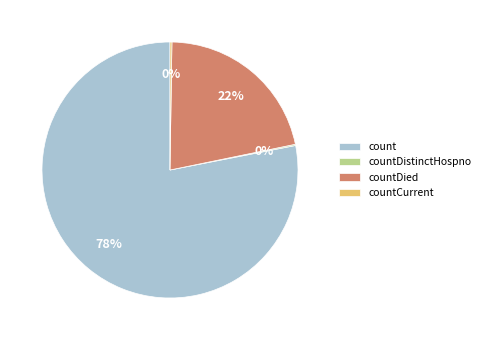

What is the majority slice?

count